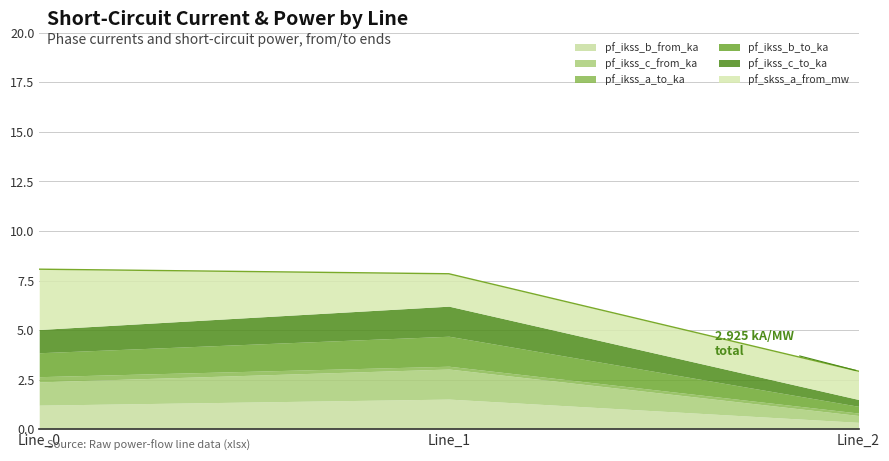

What value does the pf_ikss_b_to_ka series have at Line_1?

1.5